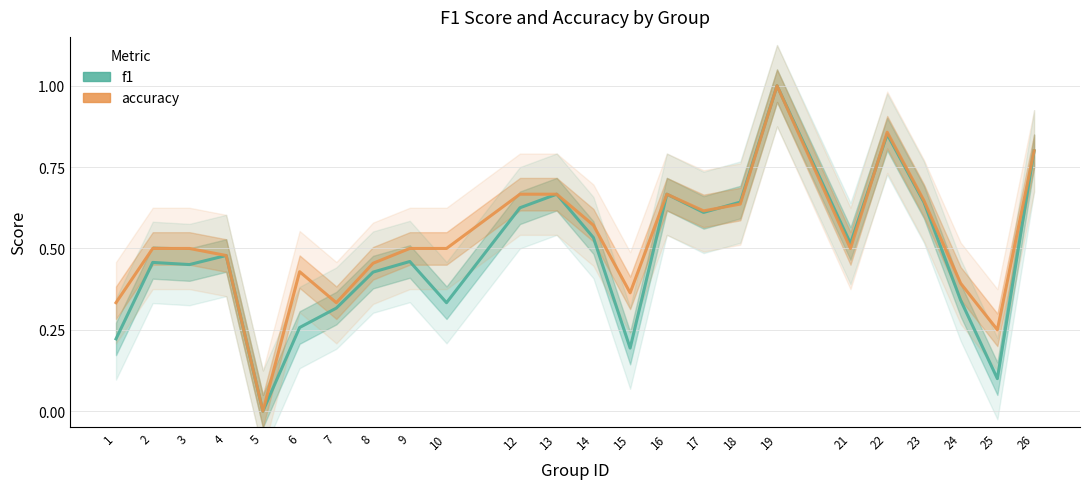

What is the difference between the maximum and minimum values in the accuracy series?

1.0